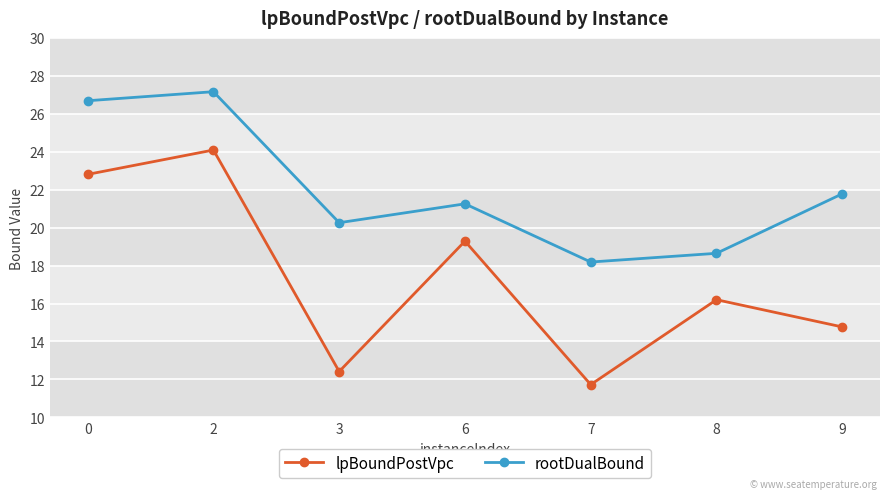

How many values in the lpBoundPostVpc series are below 16?

3